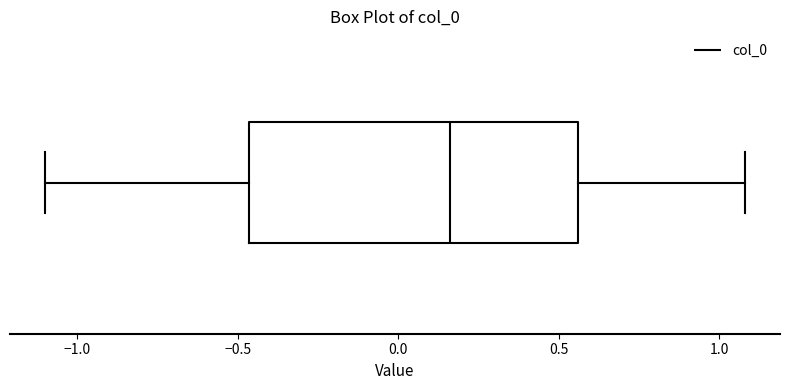

Where does the left whisker of the box end on the x-axis? The values are not printed on the chart, so give them approximately, as read against the axis.

-1.10